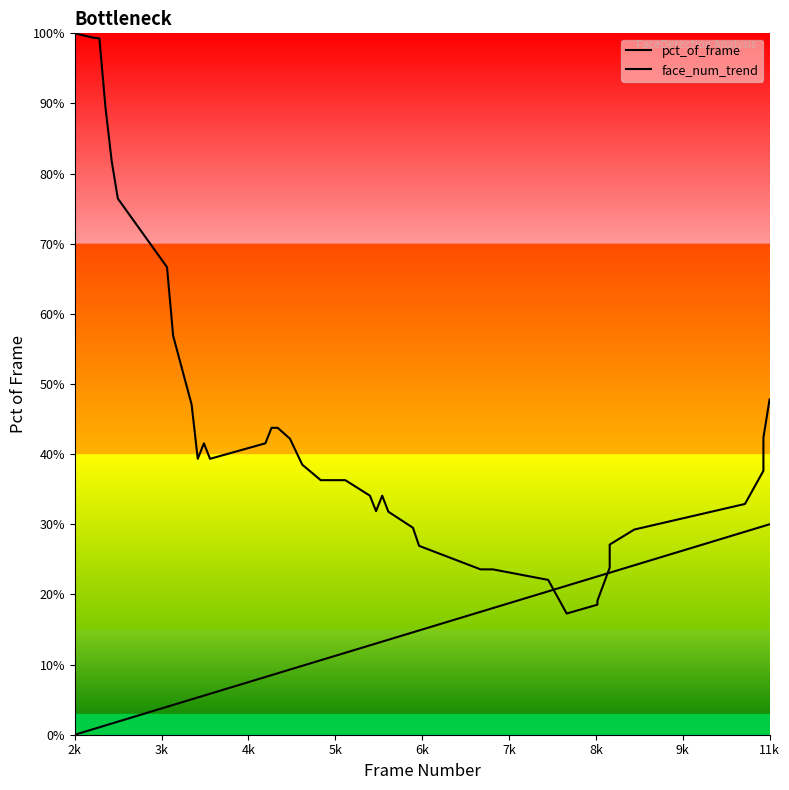

What is the maximum value for pct_of_frame?

1.0